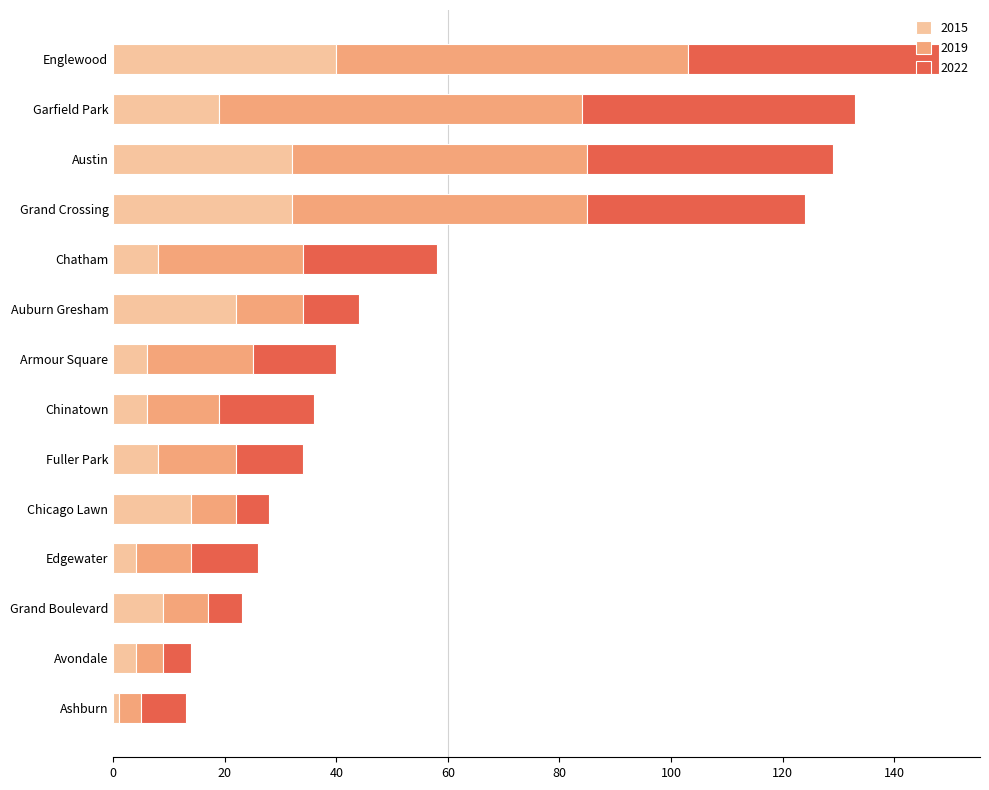

What is the difference between the maximum and minimum values in the 2015 series?

39